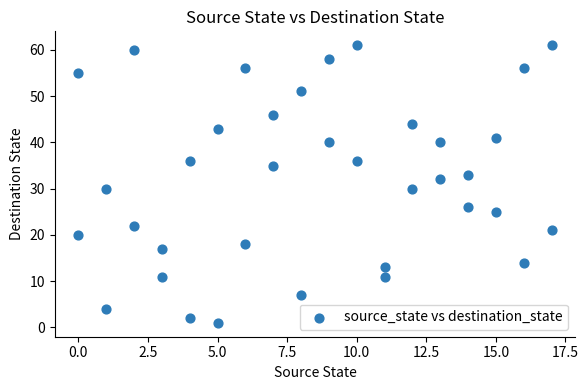

What is the range of Y values (max minus min)?

60